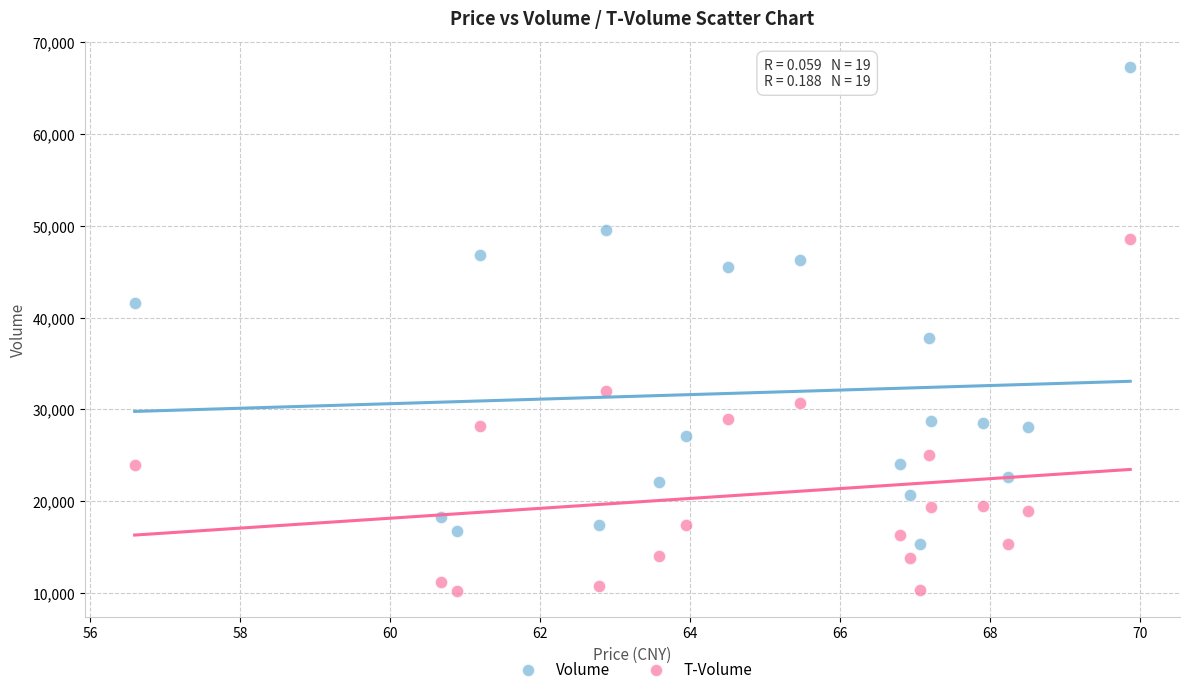

Across all series, what Y value is closest to 38769?

37767